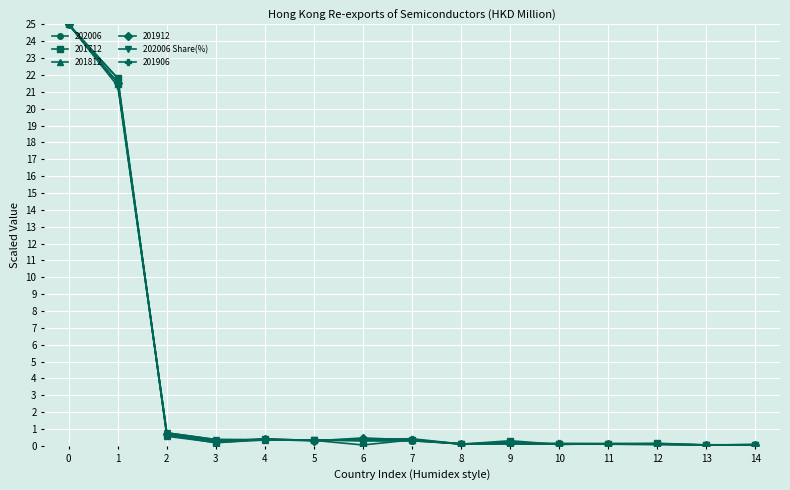

Which series has the widest spread of values?

201712